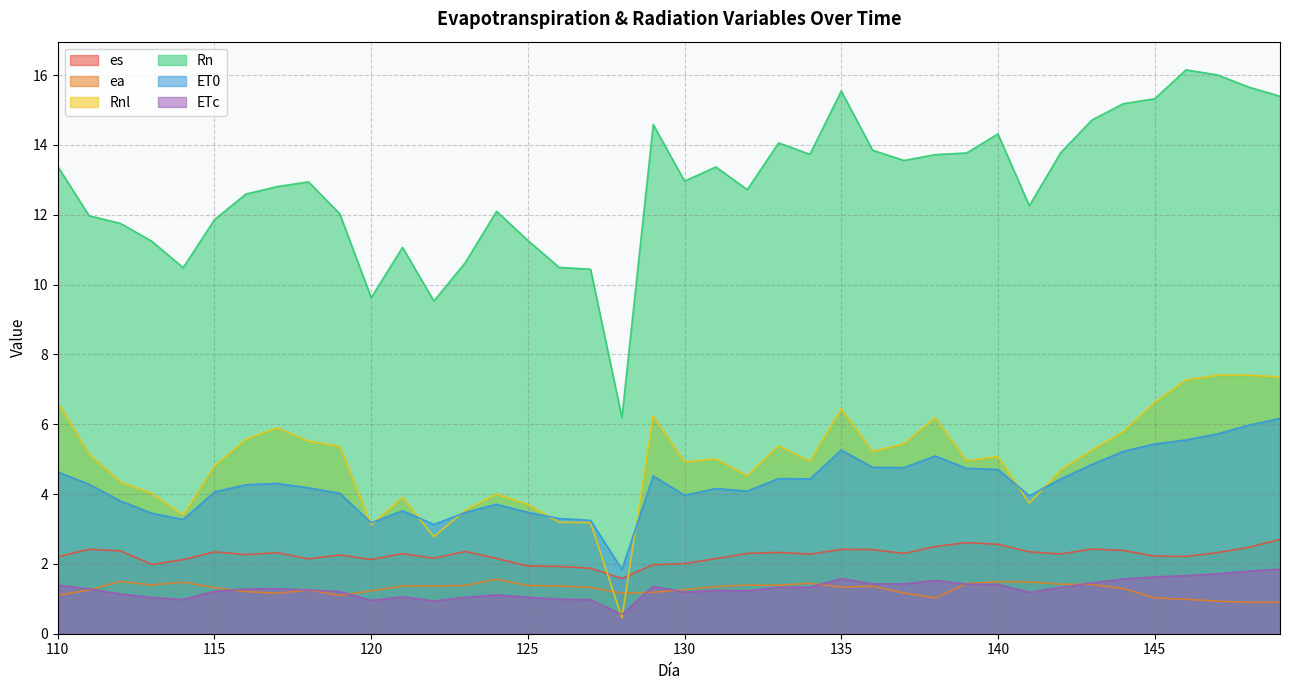

What are all the series names shown in the legend?

es, ea, Rnl, Rn, ET0, ETc